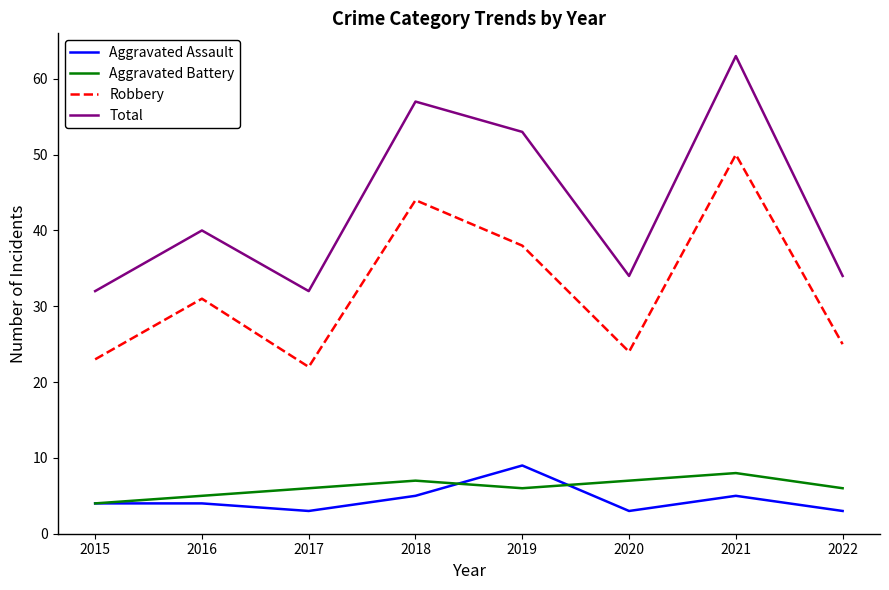

Does the chart have visible grid lines?

No